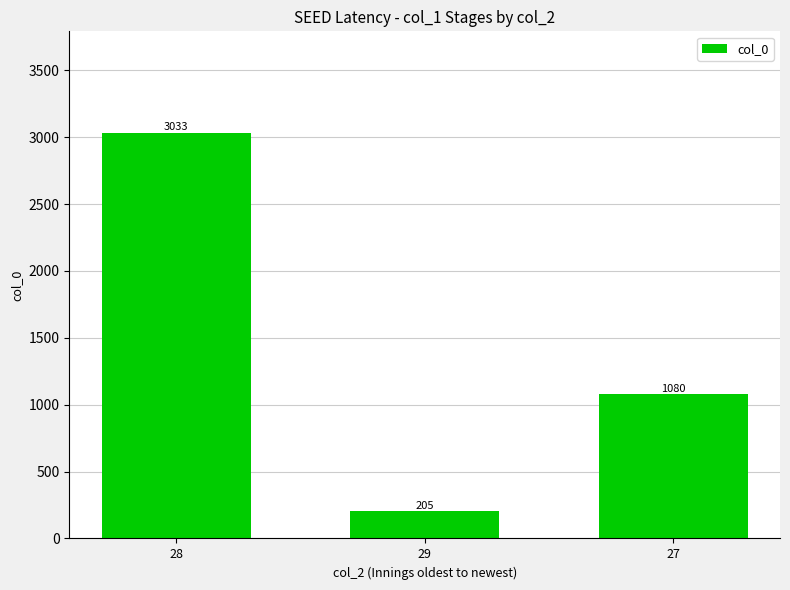

What is the approximate value at 28, to the nearest 50?

3050